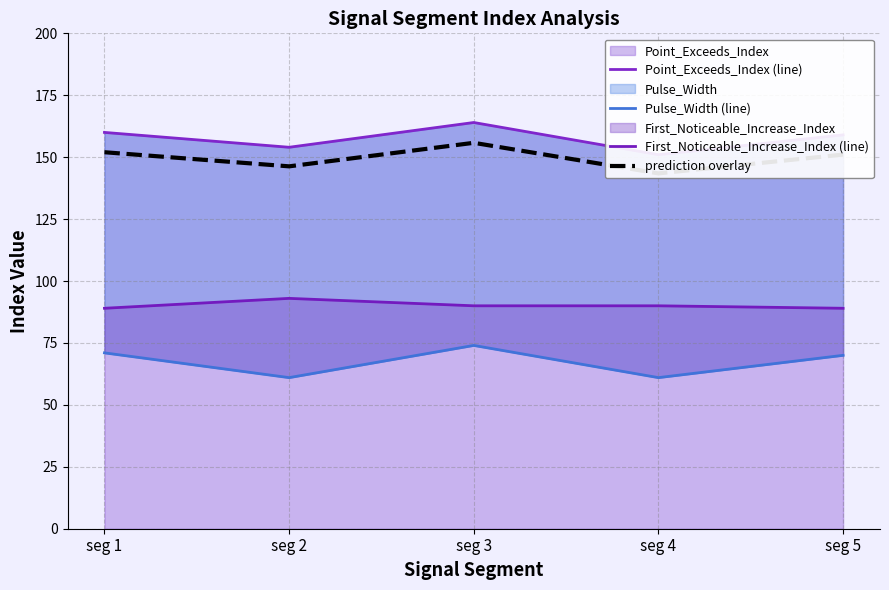

Which series has the largest total across all categories?

Point_Exceeds_Index (line)